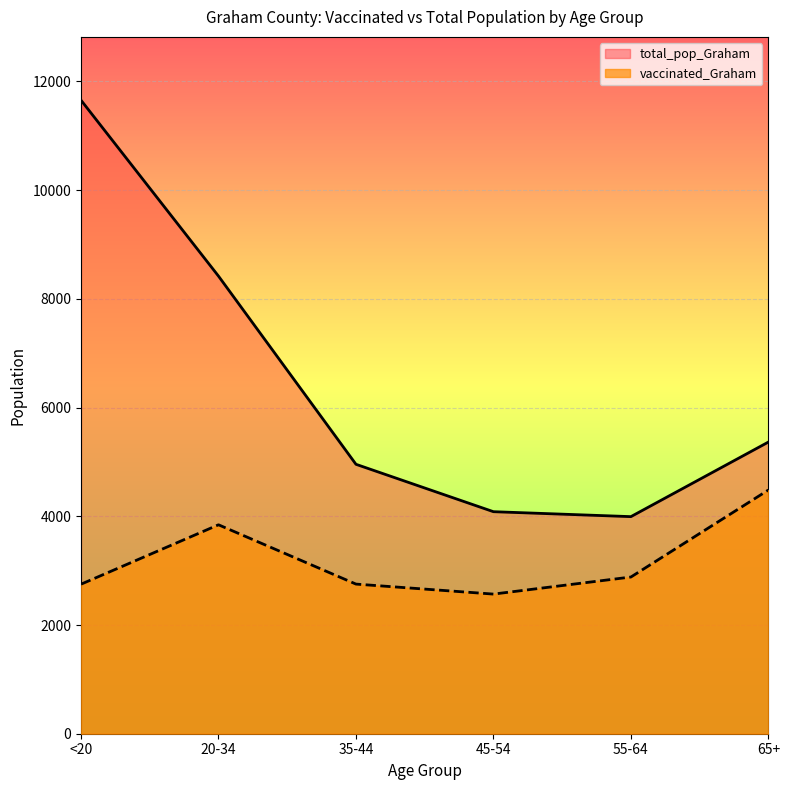

Reading left to right, list all the values displayed in this chart.

vaccinated_Graham: <20=2751	20-34=3844	35-44=2753	45-54=2569	55-64=2883	65+=4484
total_pop_Graham: <20=11655	20-34=8419	35-44=4957	45-54=4085	55-64=3994	65+=5366